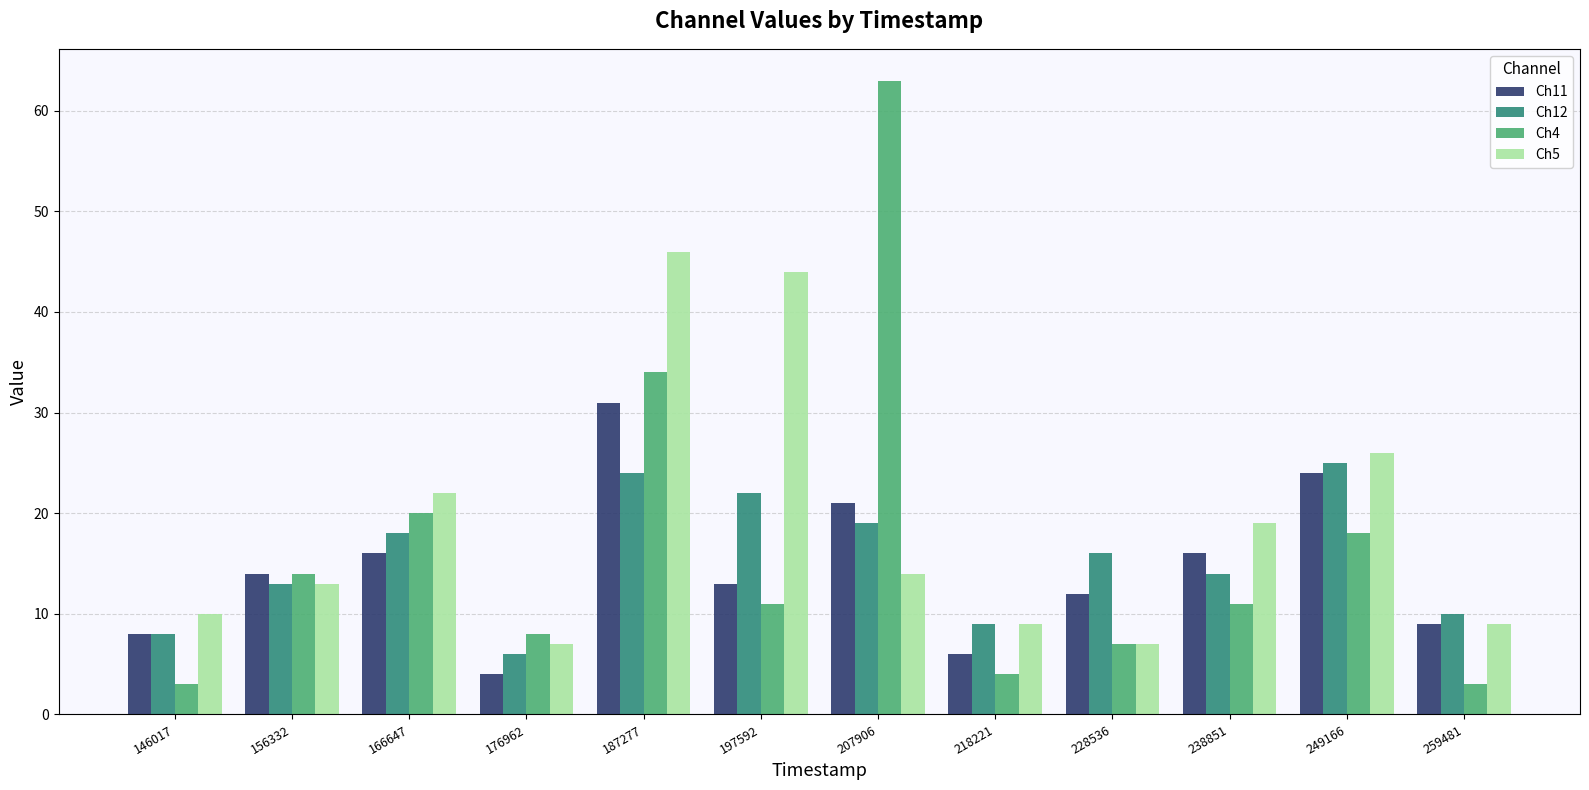

The Ch11 series shows 12 at 228536. True or false?

True